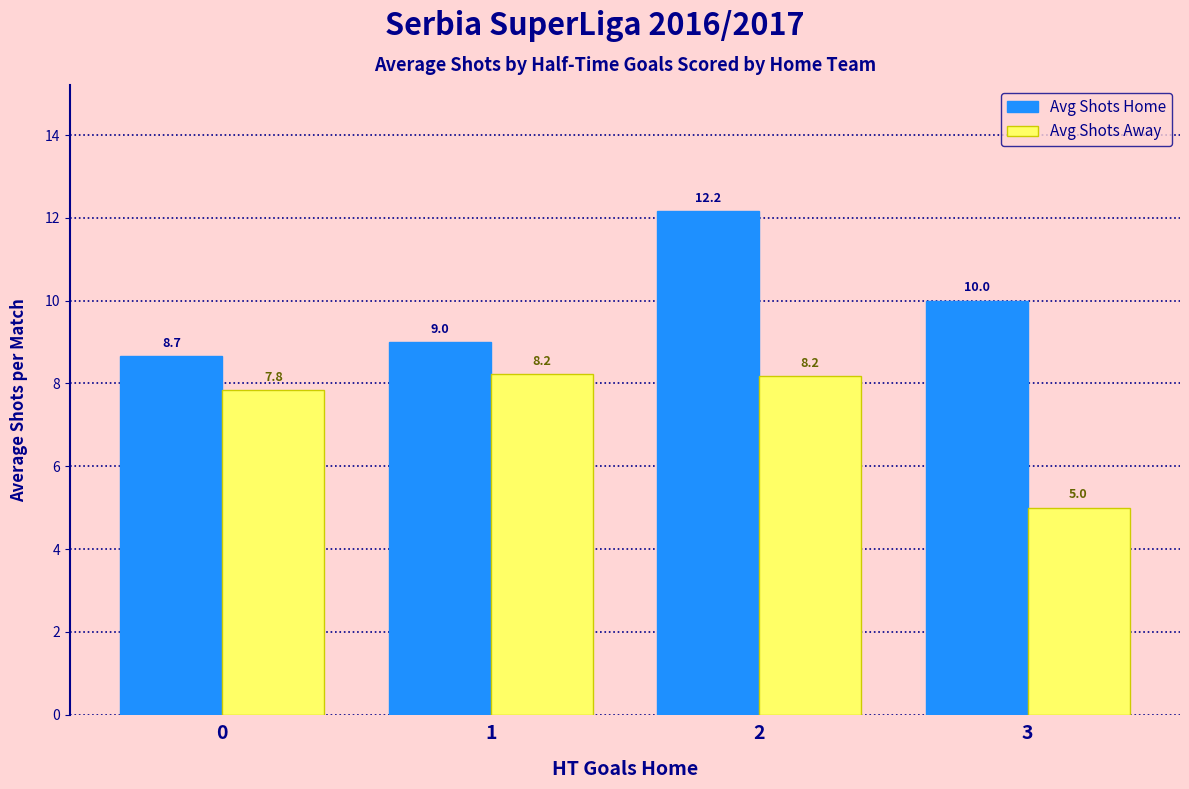

At which label does Avg Shots Away first exceed 8?

1